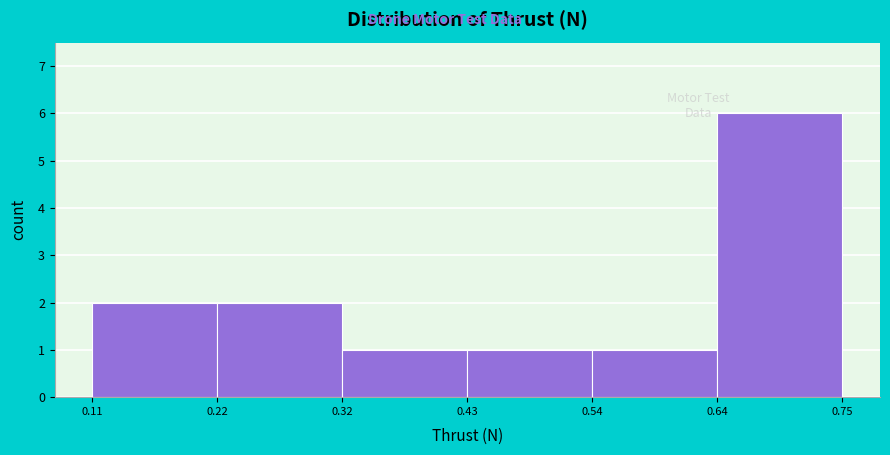

Reading left to right, list every bar in this chart as the range it spans on the x-axis followed by its height. The values are not printed on the chart, so give them approximately, as read against the axis.

0.11 to 0.22: 2
0.22 to 0.32: 2
0.32 to 0.43: 1
0.43 to 0.54: 1
0.54 to 0.64: 1
0.64 to 0.75: 6